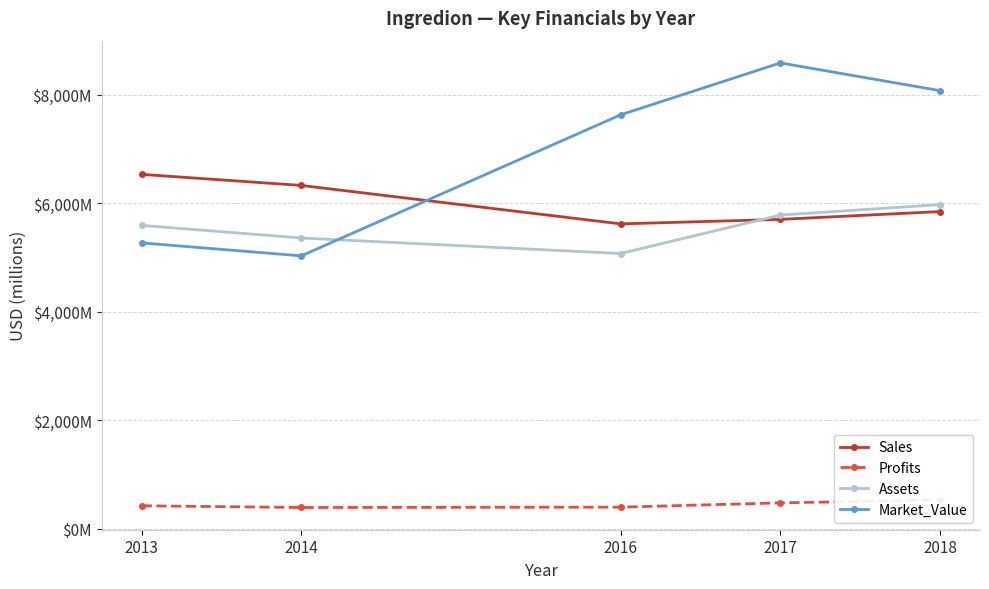

The value of Sales at 2016 is 2065.3. True or false?

False